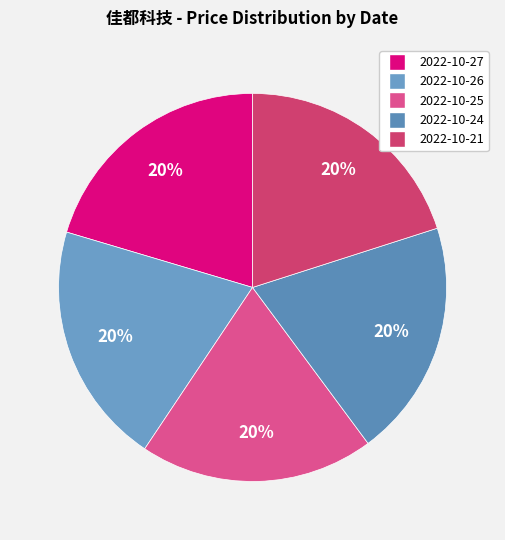

Count the number of slices in the pie.

5